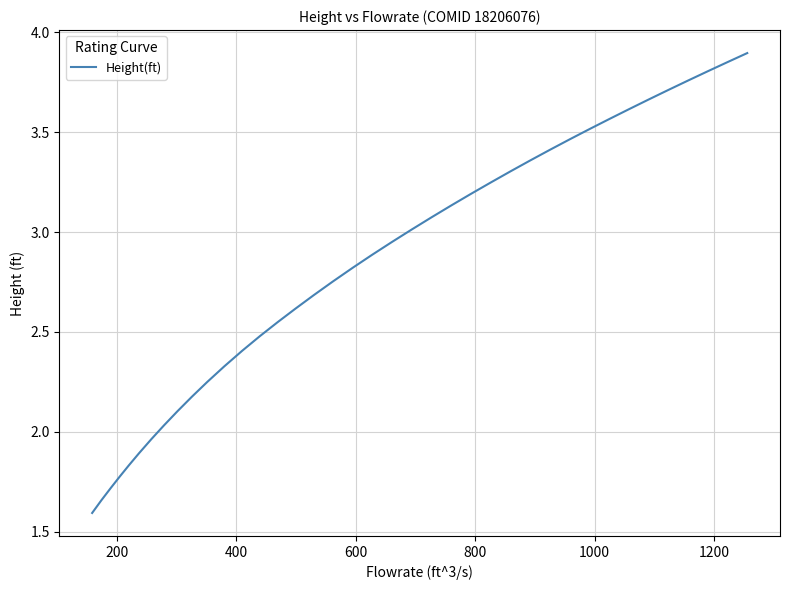

How many series are shown in this chart?

1